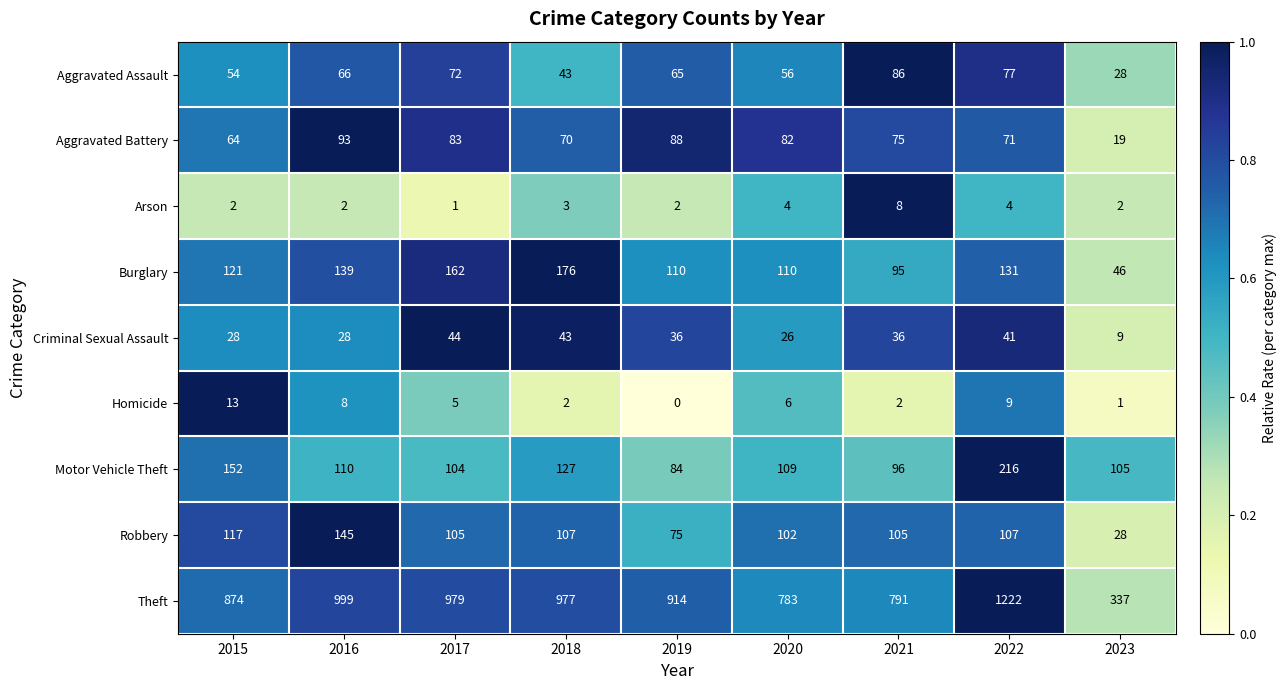

What is the spread (max minus min) of values at 2023?

336